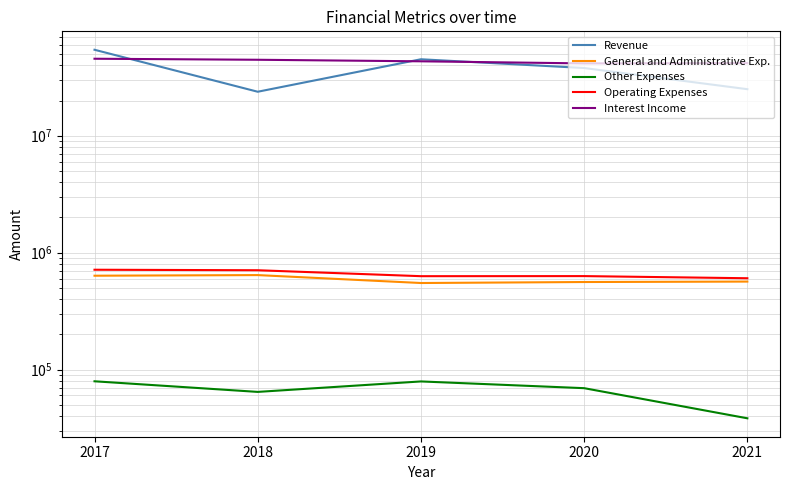

How many series are shown in this chart?

5